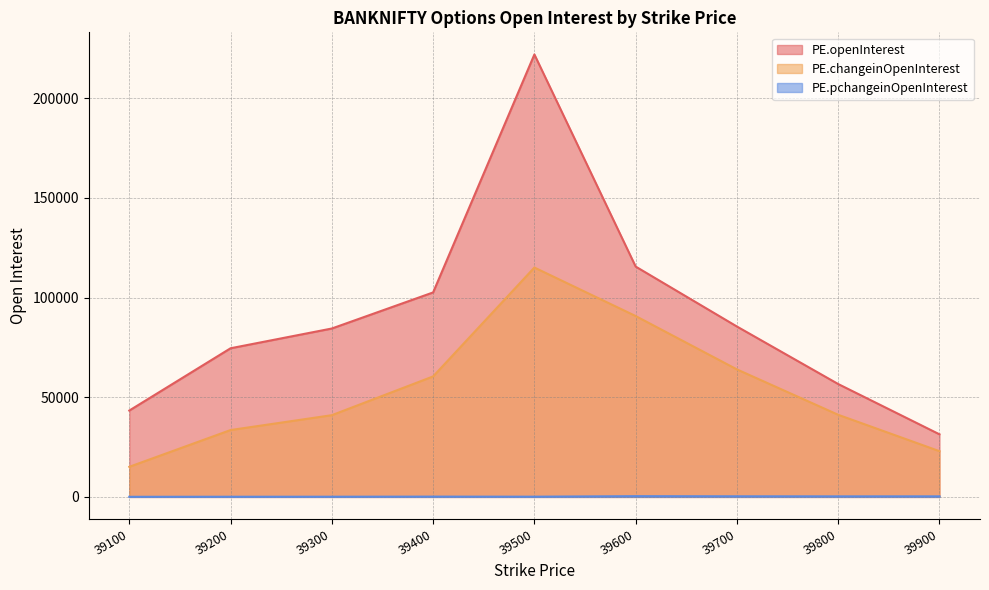

List the labels in order of PE.changeinOpenInterest value, largest first.

39500, 39600, 39700, 39400, 39800, 39300, 39200, 39900, 39100